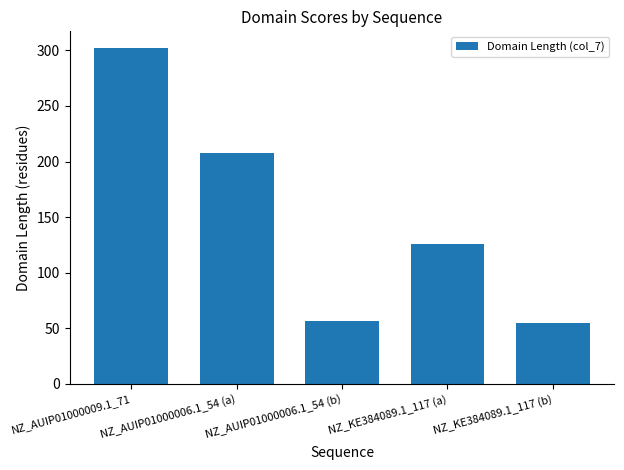

Does the chart contain stacked bars?

No